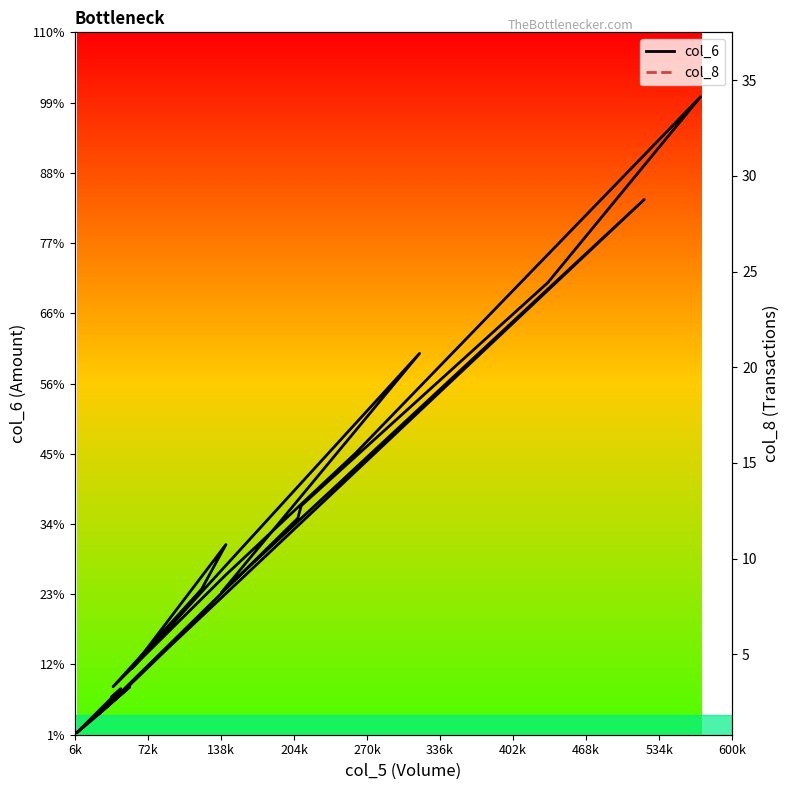

Reading left to right, what are all the values shown in this chart?

col_6: 42770	86670	156110	494910	136220	354450	66850	179920	139170	50110	151320	263200	588760	419160	215300	203960	25200	49840	24920	7840	48280	41260
col_8: 2	4	5	10	4	11	8	5	4	3	18	9	25	9	9	10	1	2	1	1	5	6